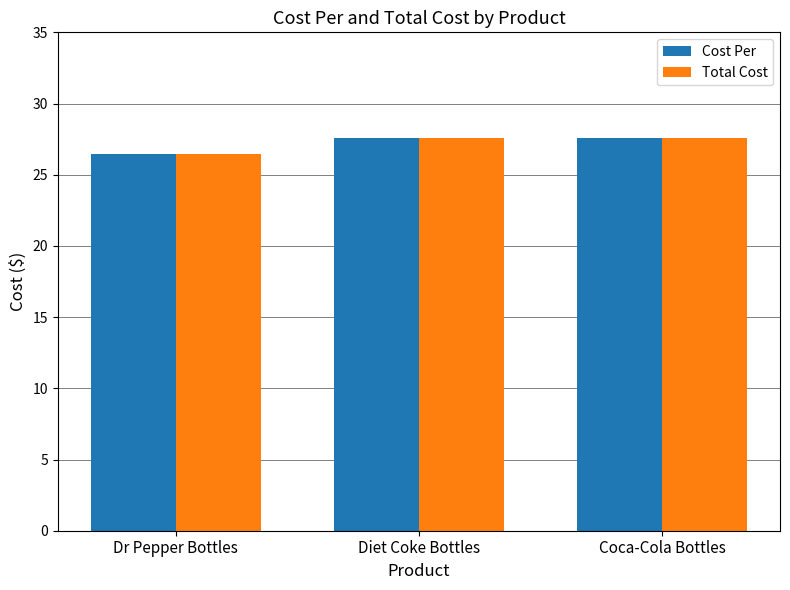

What is the total value across all series at Coca-Cola Bottles?

55.2